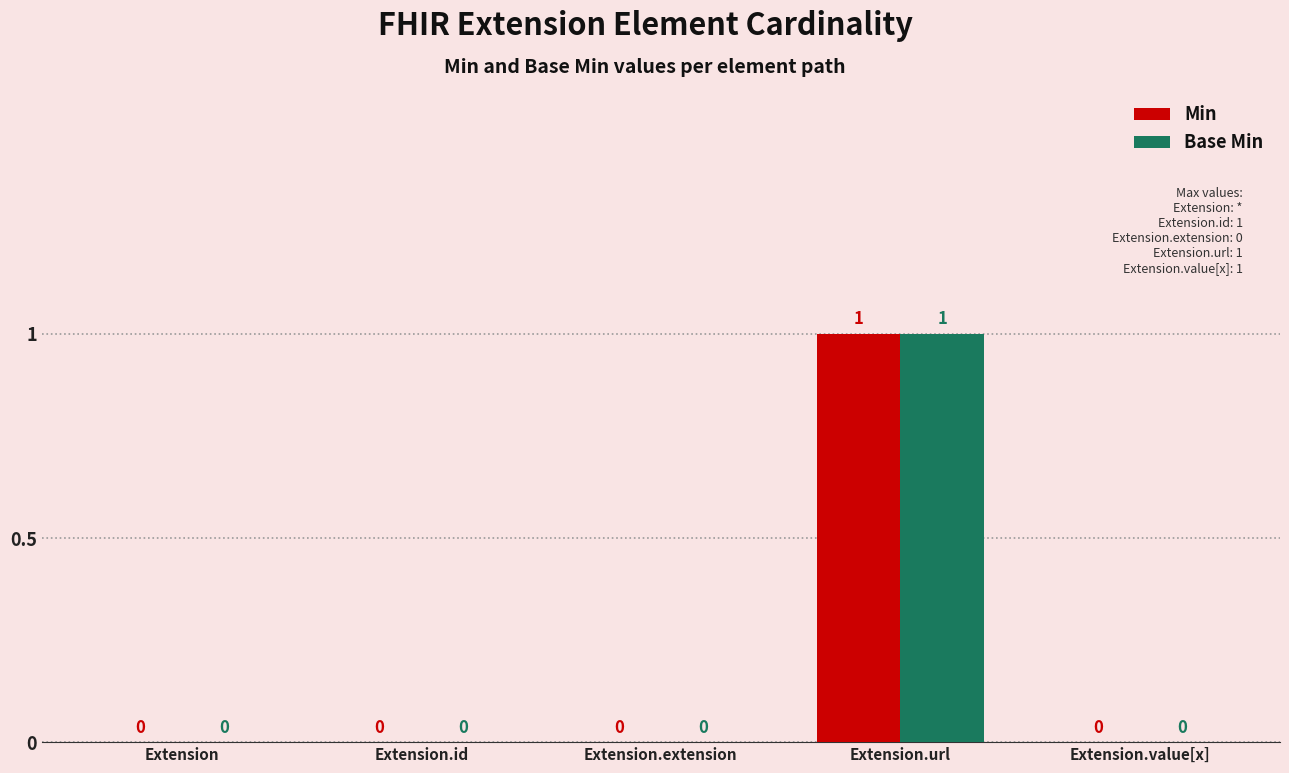

How many positive values does the Base Min series have?

1